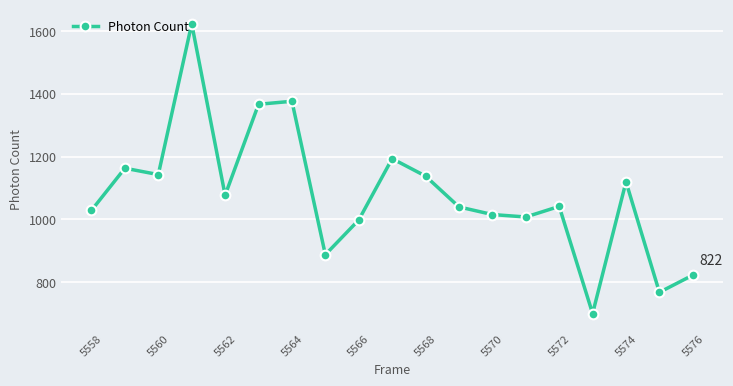

How many lines are shown in the chart?

1